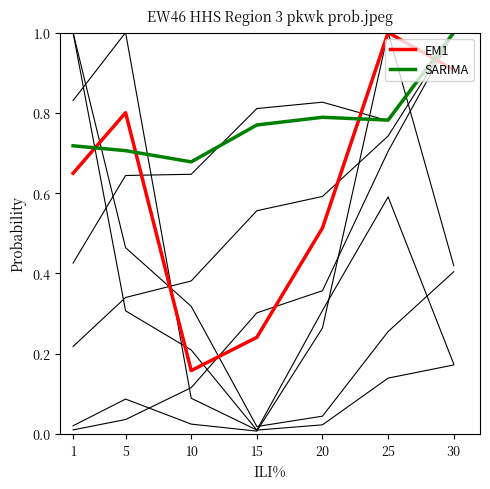

At which label is SARIMA closest to 0?

10